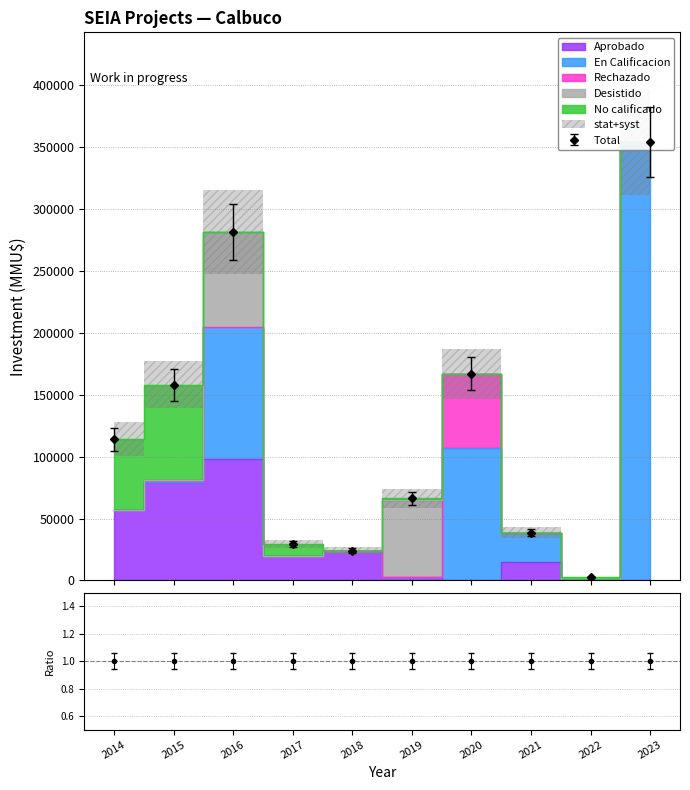

Reading right to left, transcribe all the data shown in this chart.

Aprobado: 2023=0	2022=0	2021=14700	2020=0	2019=2900	2018=24000	2017=19600	2016=97971	2015=79500	2014=57000
En Calificacion: 2023=354250	2022=0	2021=24000	2020=107000	2019=0	2018=0	2017=0	2016=107000	2015=0	2014=0
Rechazado: 2023=0	2022=250	2021=0	2020=60000	2019=0	2018=0	2017=17	2016=0	2015=2000	2014=0
Desistido: 2023=0	2022=0	2021=0	2020=0	2019=62100	2018=0	2017=0	2016=76500	2015=0	2014=0
No calificado: 2023=0	2022=2180	2021=0	2020=0	2019=1200	2018=0	2017=9825	2016=0	2015=76500	2014=57000